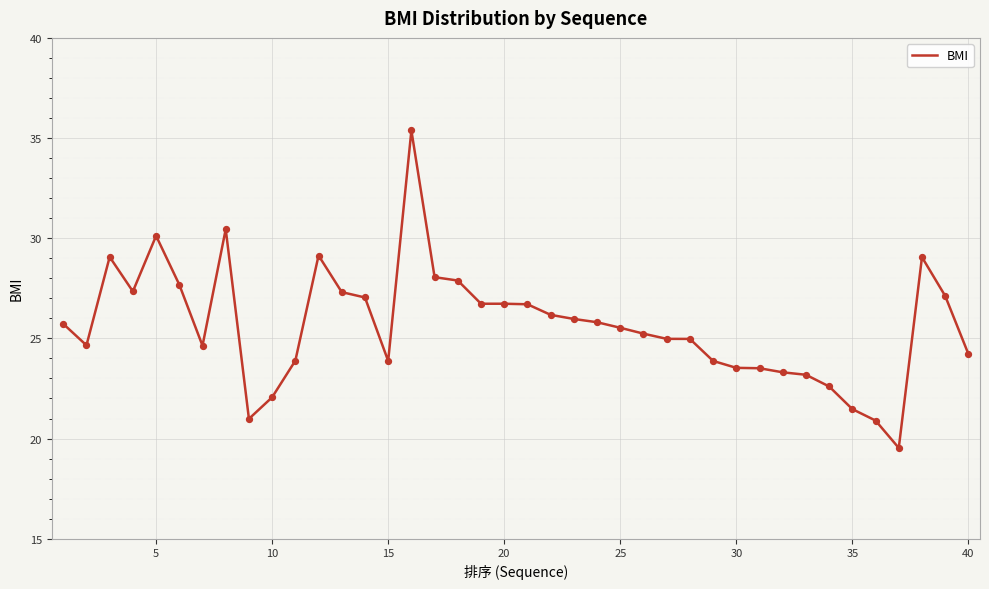

What is the difference between the maximum and minimum values?

15.8